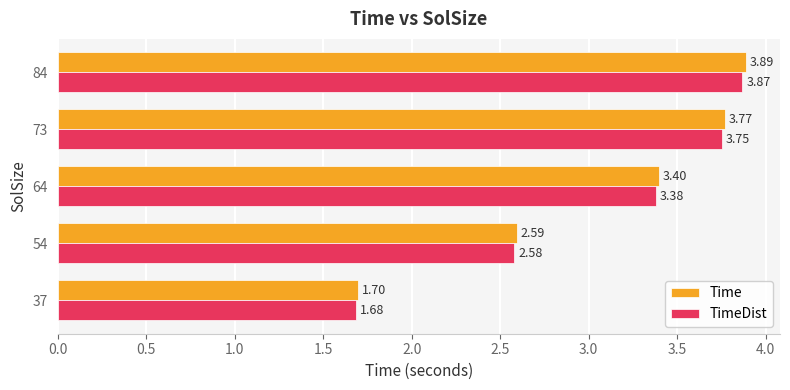

At how many categories does at least one series exceed 2?

4